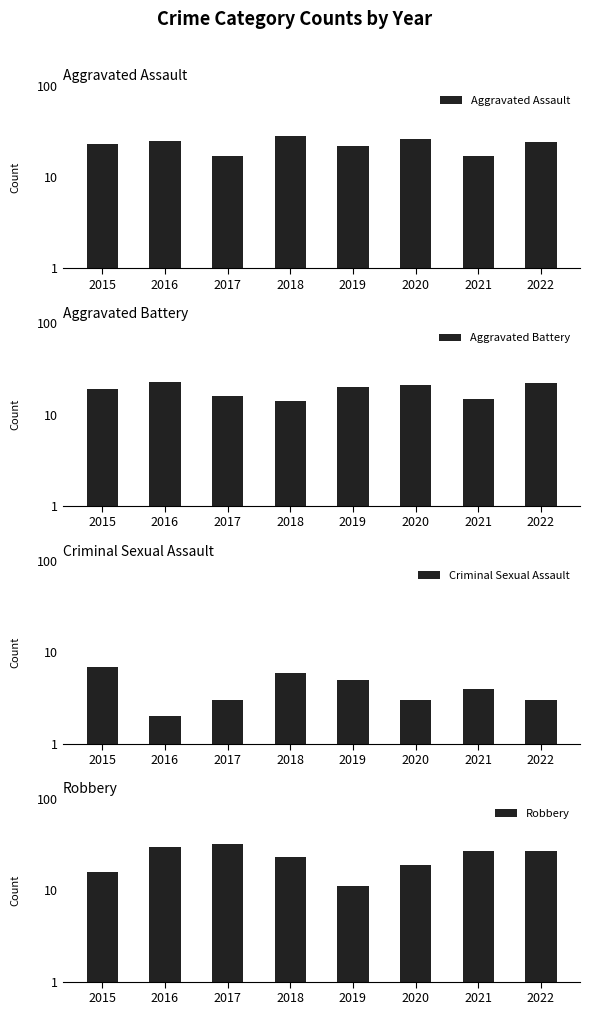

Which category has the highest value in the Aggravated Battery series?

2016